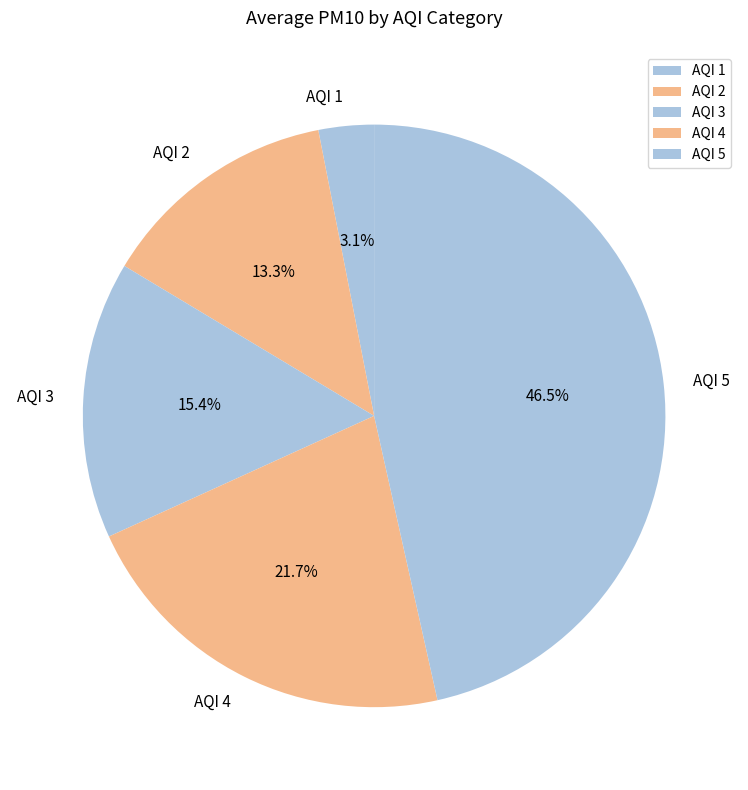

Rank the categories by value from highest to lowest.

AQI 5, AQI 4, AQI 3, AQI 2, AQI 1